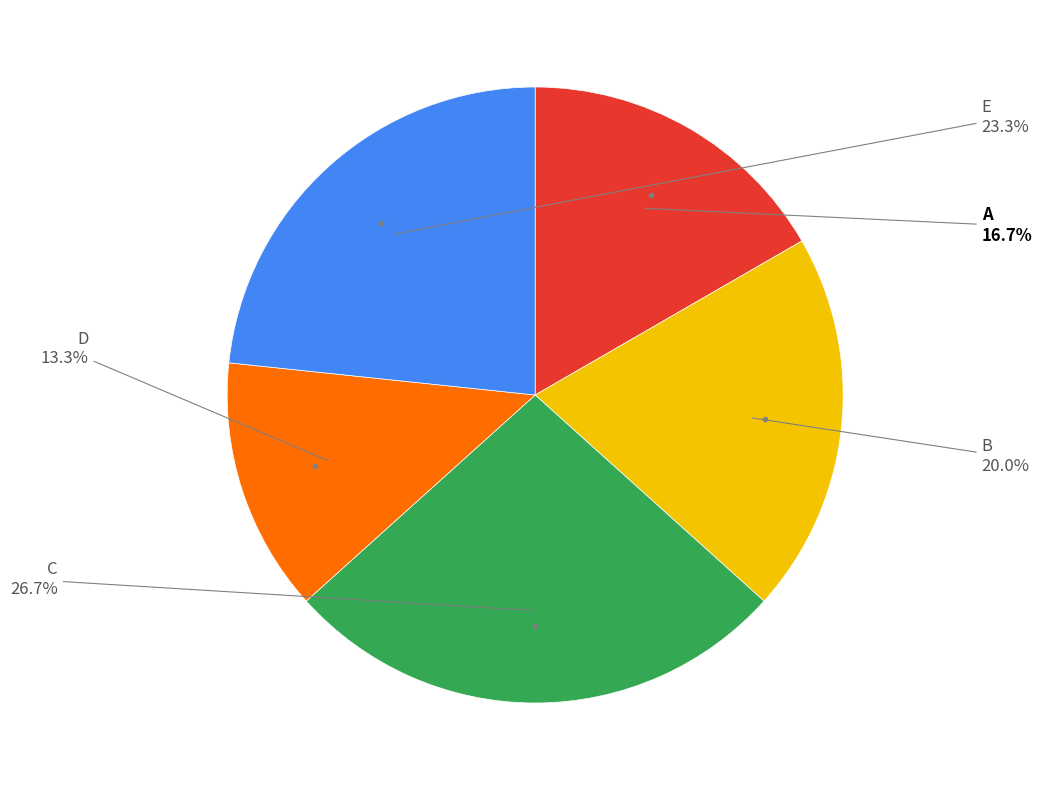

Is there any slice that represents more than half of the pie?

No